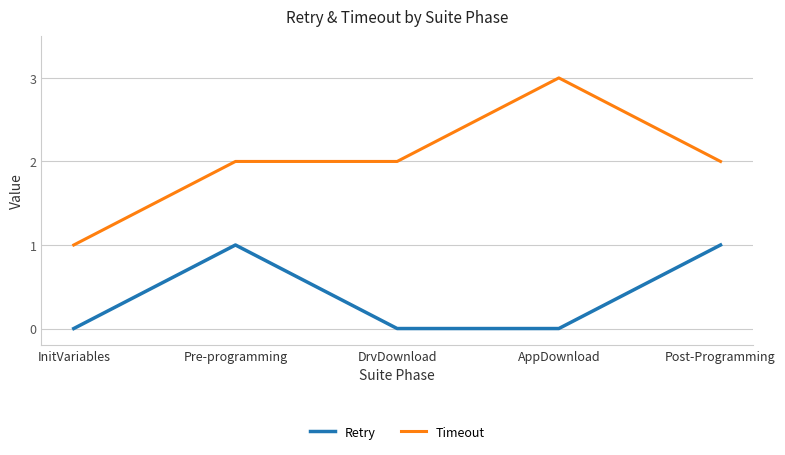

What is the difference between the maximum and minimum values in the Timeout series?

2